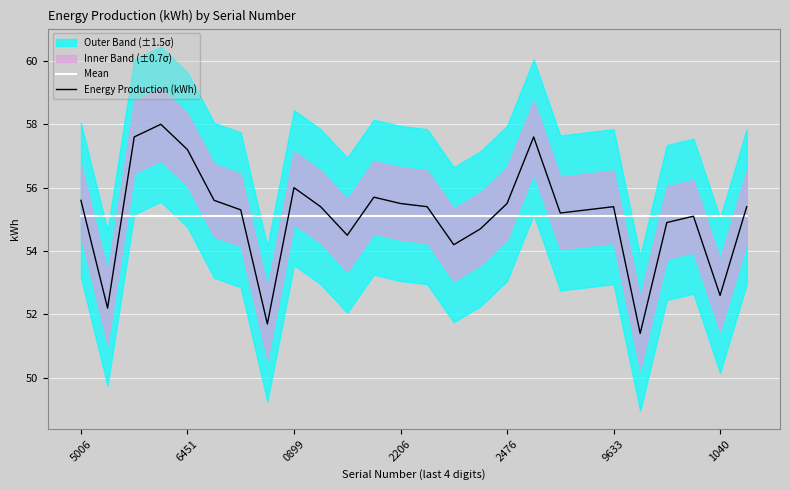

What is the maximum value for Energy Production (kWh)?

58.0